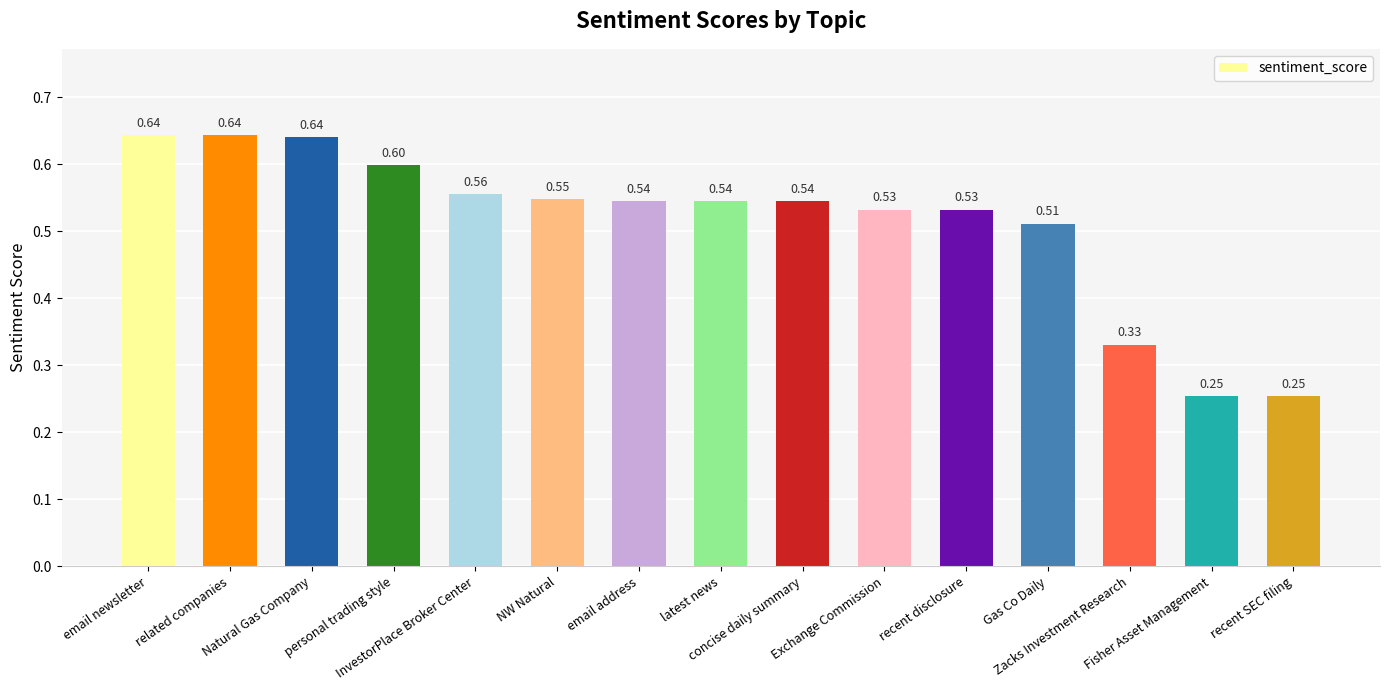

What is the difference between the second highest and minimum values?

0.4